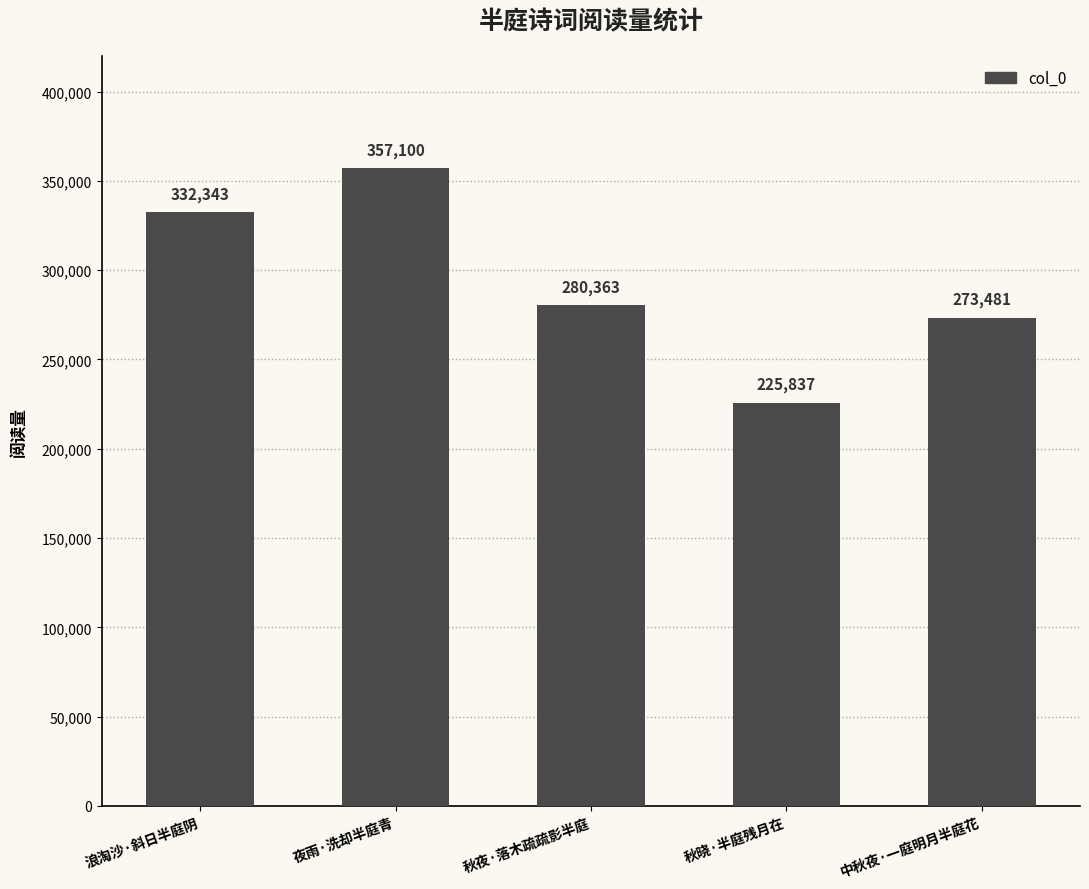

Count the number of data series in this chart.

1